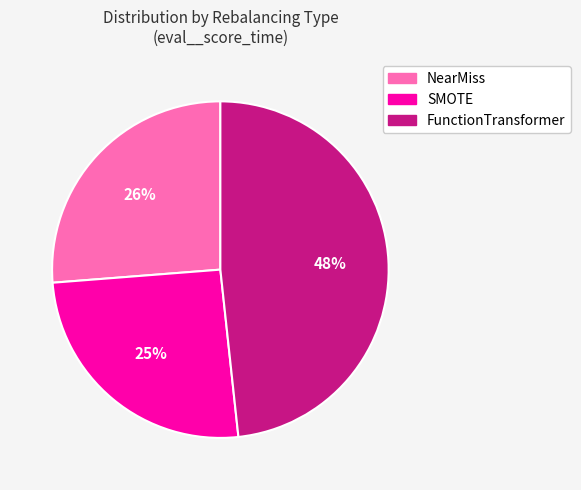

How many segments does this pie chart have?

3